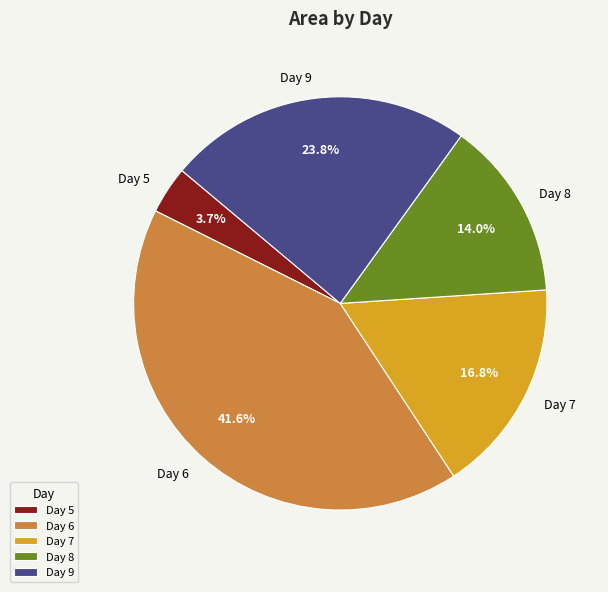

Does any single category account for the majority?

No